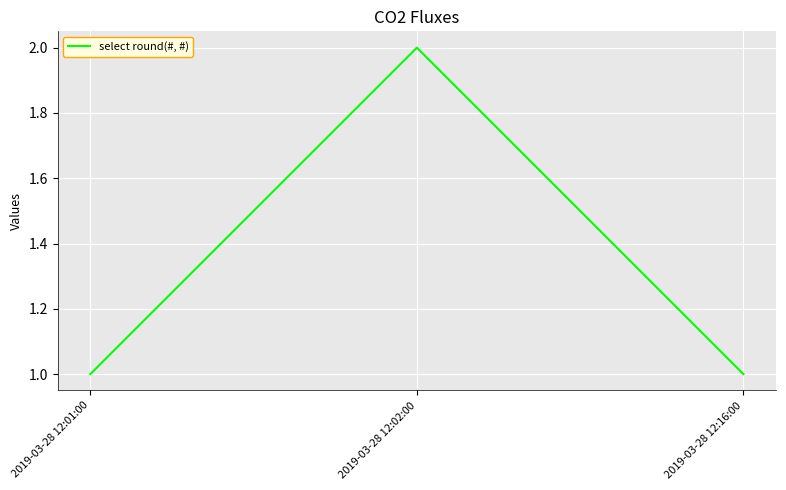

Which has a higher value, 2019-03-28 12:16:00 or 2019-03-28 12:02:00?

2019-03-28 12:02:00